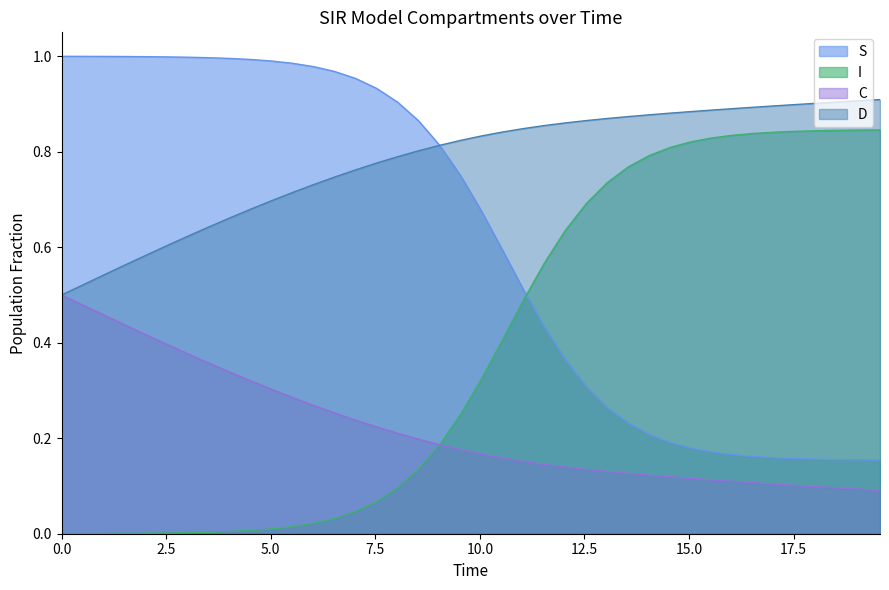

Which series has the largest total across all categories?

D